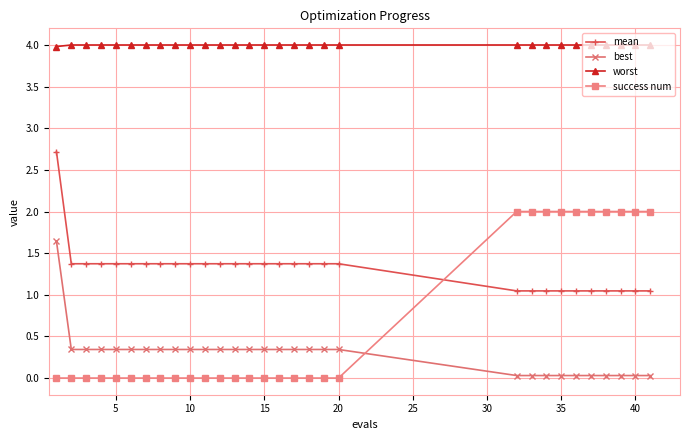

What is the value of the mean point at the 20th from the left?

1.4